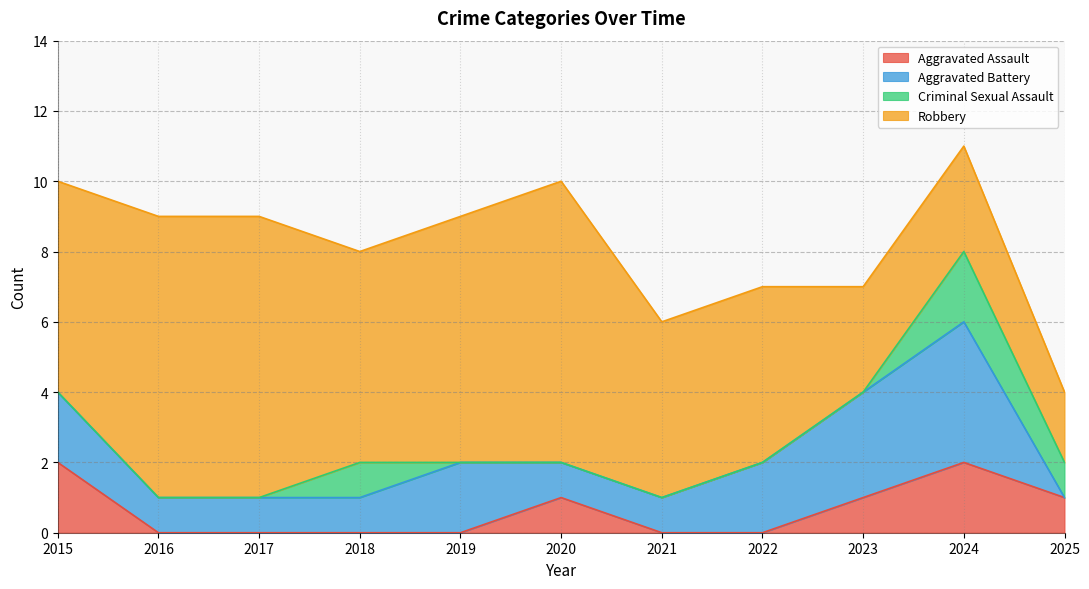

Which has a higher value, 2017 or 2025?

2025